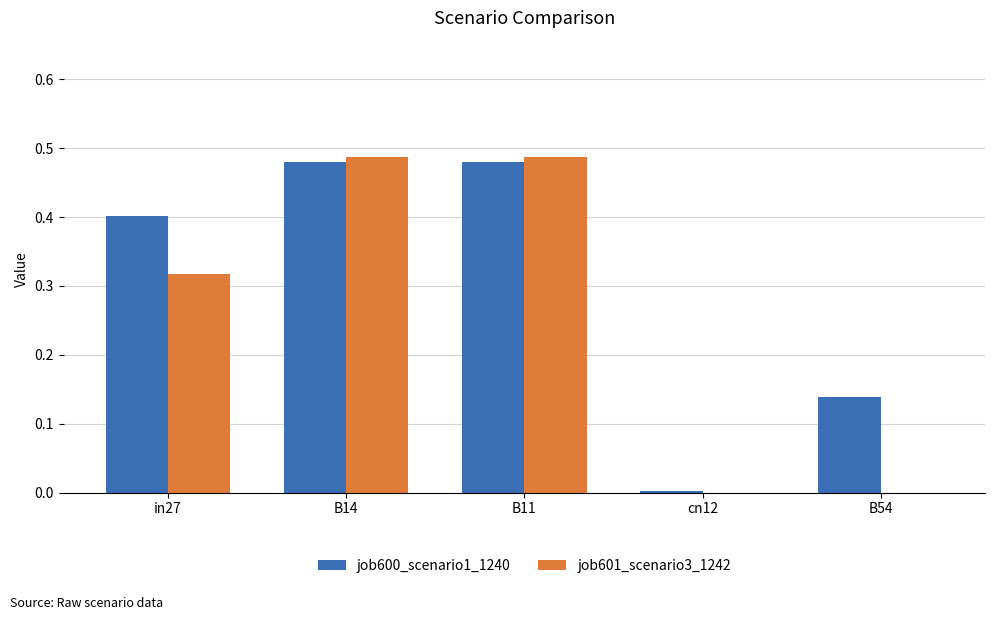

Between in27 and B11, which series saw the biggest shift?

job601_scenario3_1242